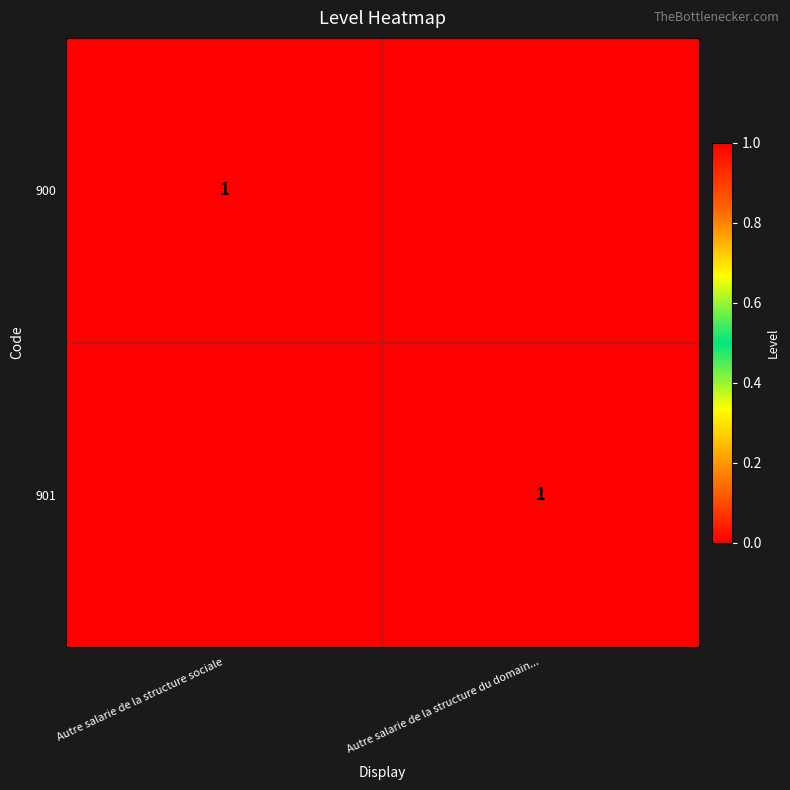

The 901 series shows 2 at Autre salarie de la structure du domain.... True or false?

False